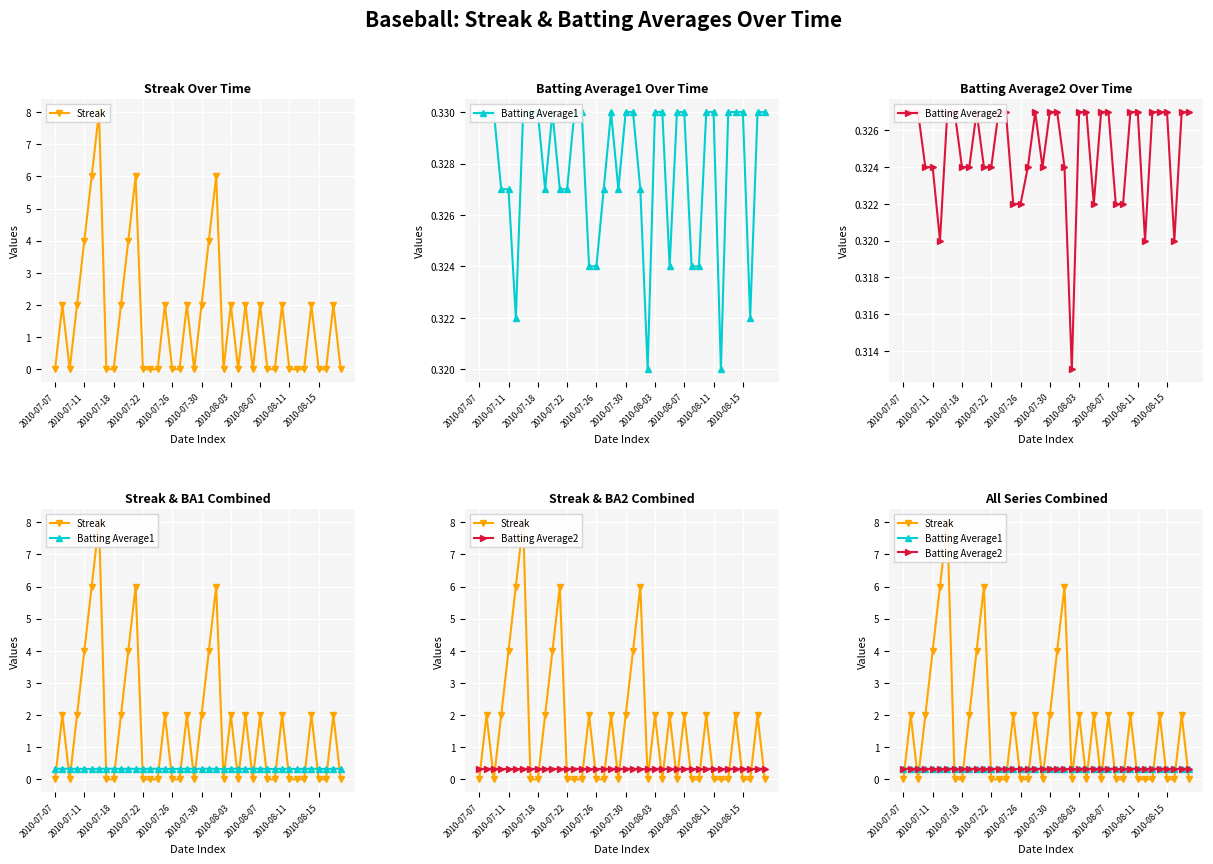

How many lines are shown in the chart?

3